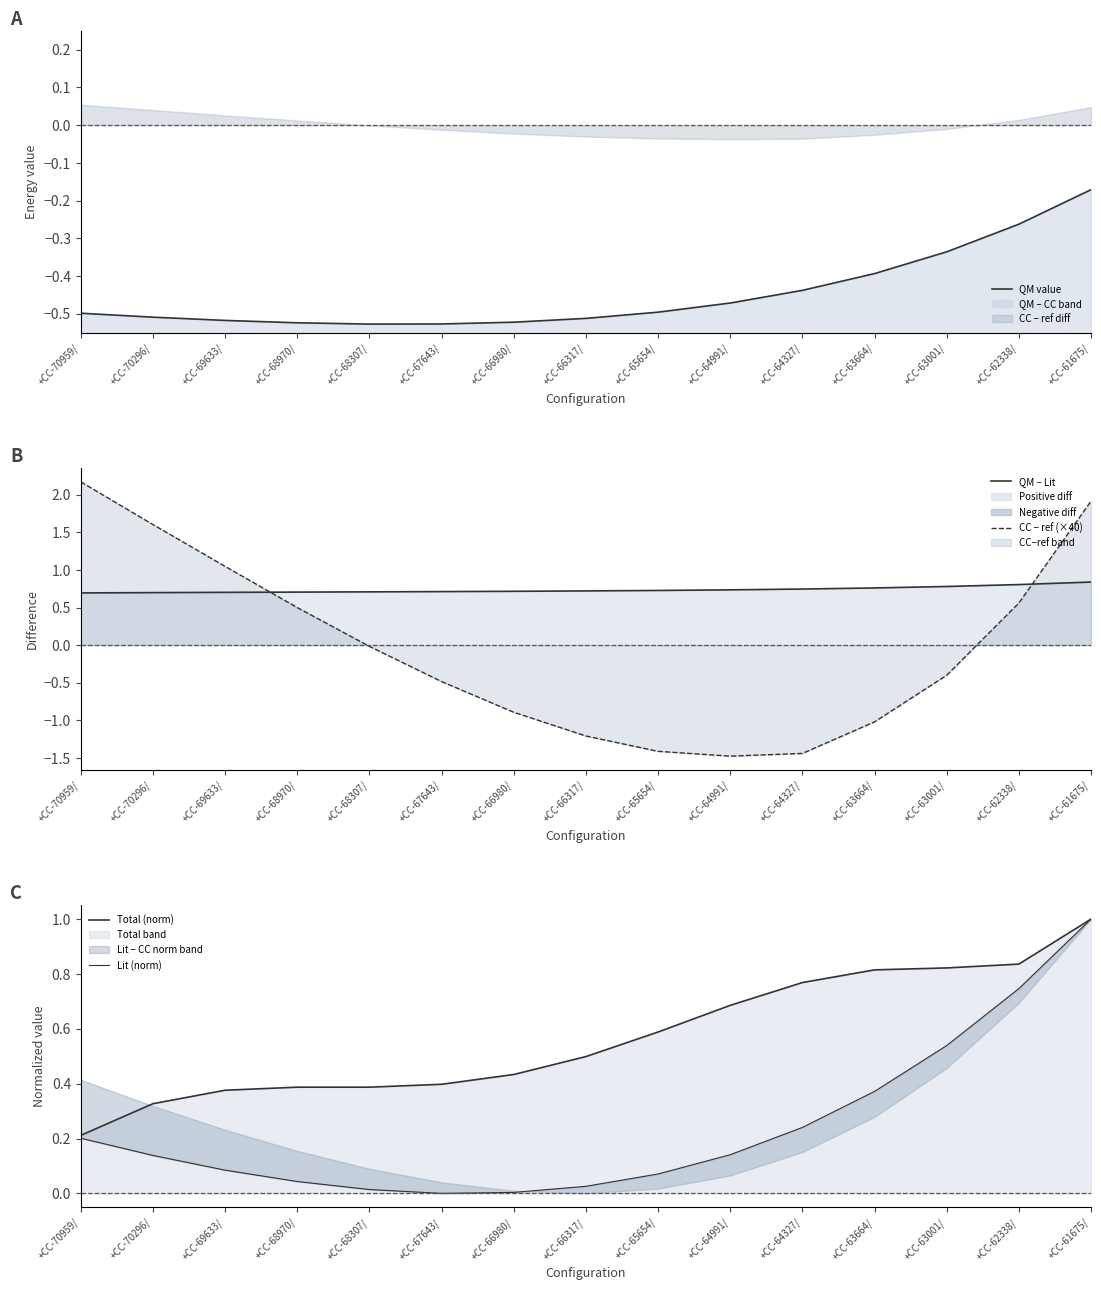

How many lines are shown in the chart?

5